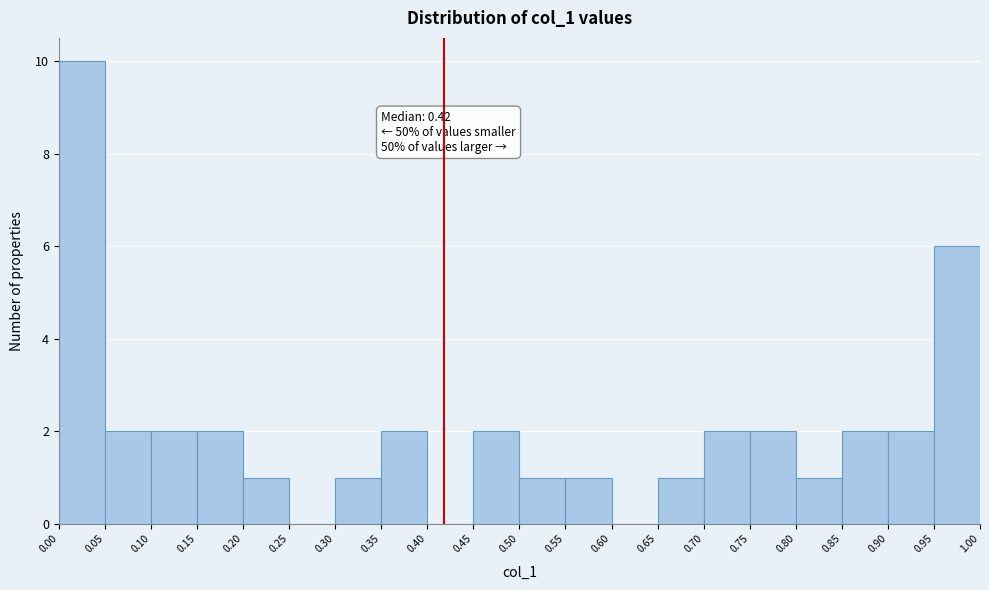

Which range on the x-axis has the tallest bar?

0.00 to 0.05